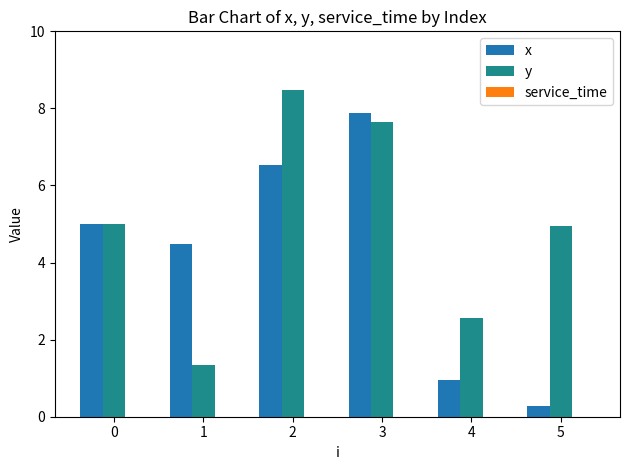

Rank the series by their average value, from highest to lowest.

y, x